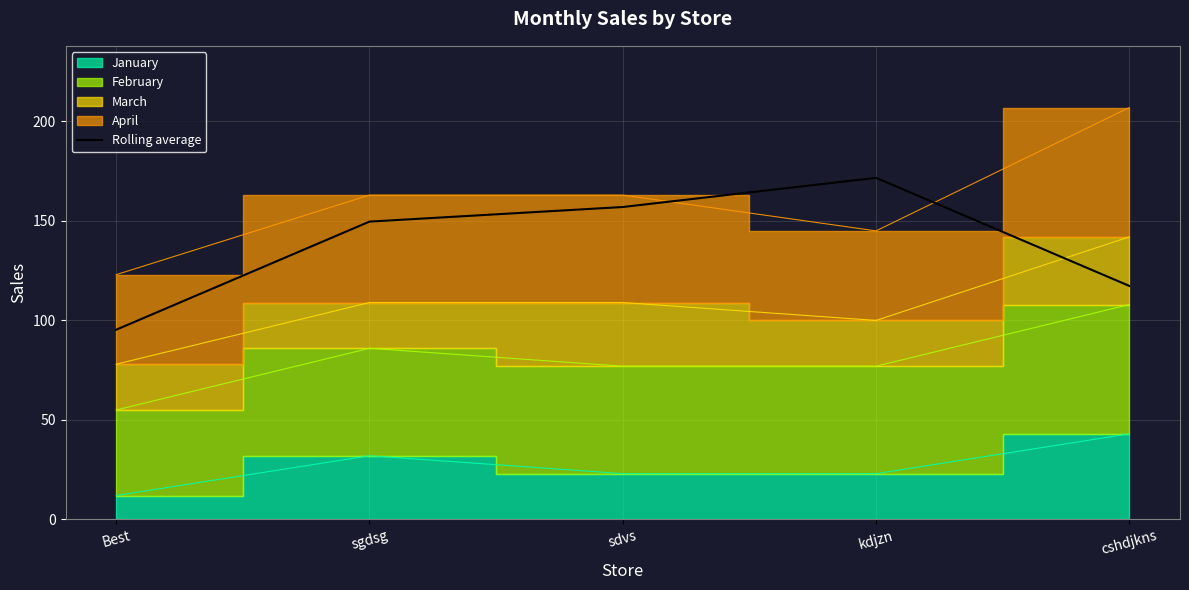

What is the label of the 5th point from the right?

Best